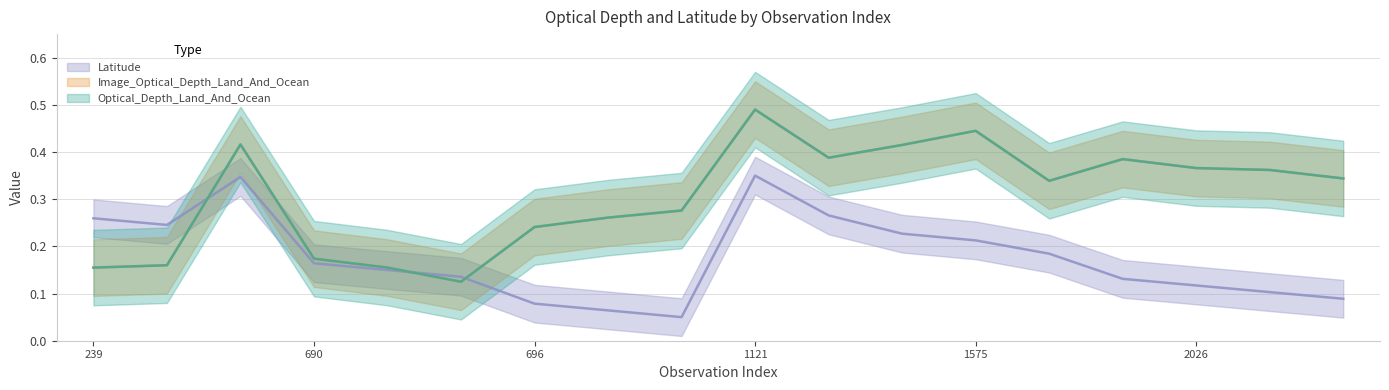

What is the maximum value shown in the chart?

0.5